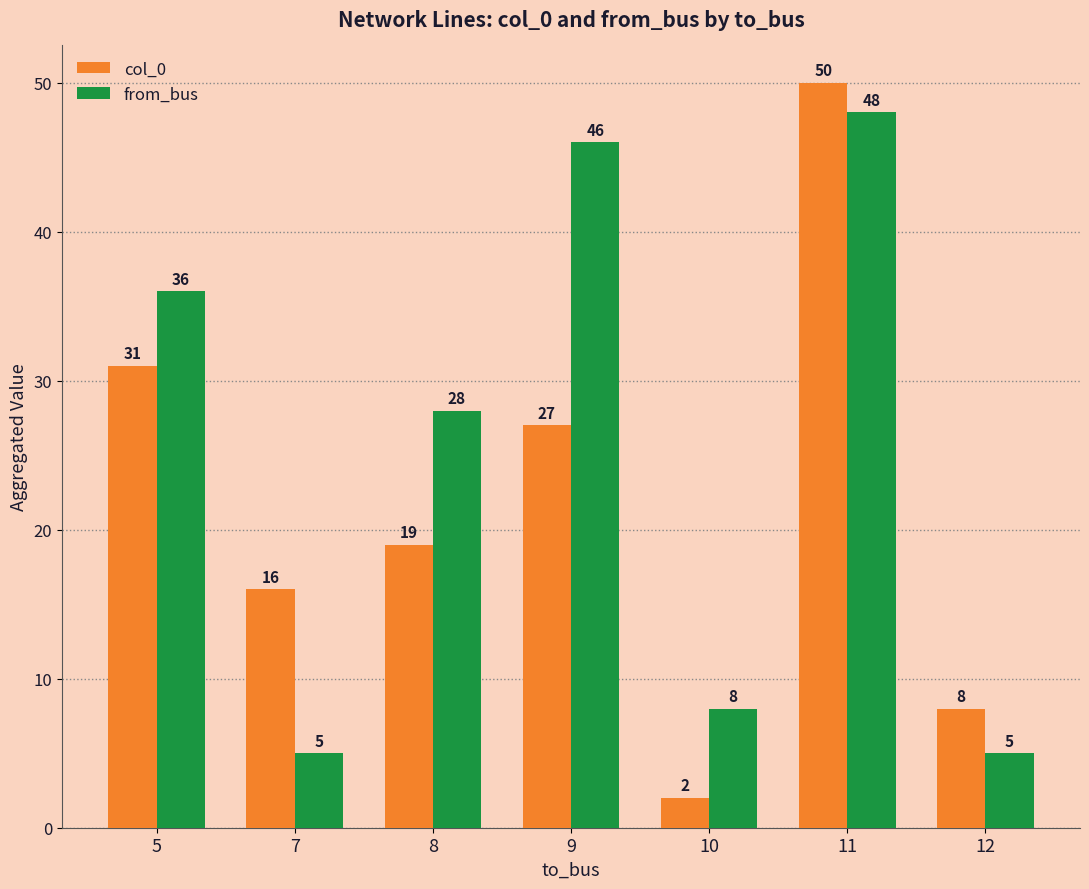

Rank the categories by col_0 value from highest to lowest.

11, 5, 9, 8, 7, 12, 10